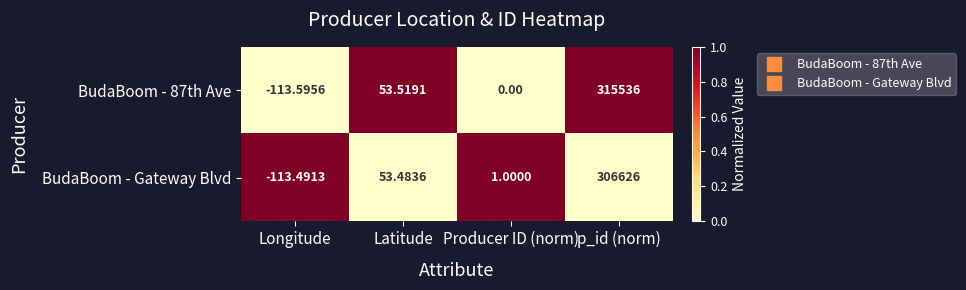

At which label does BudaBoom - Gateway Blvd first exceed 53?

Latitude